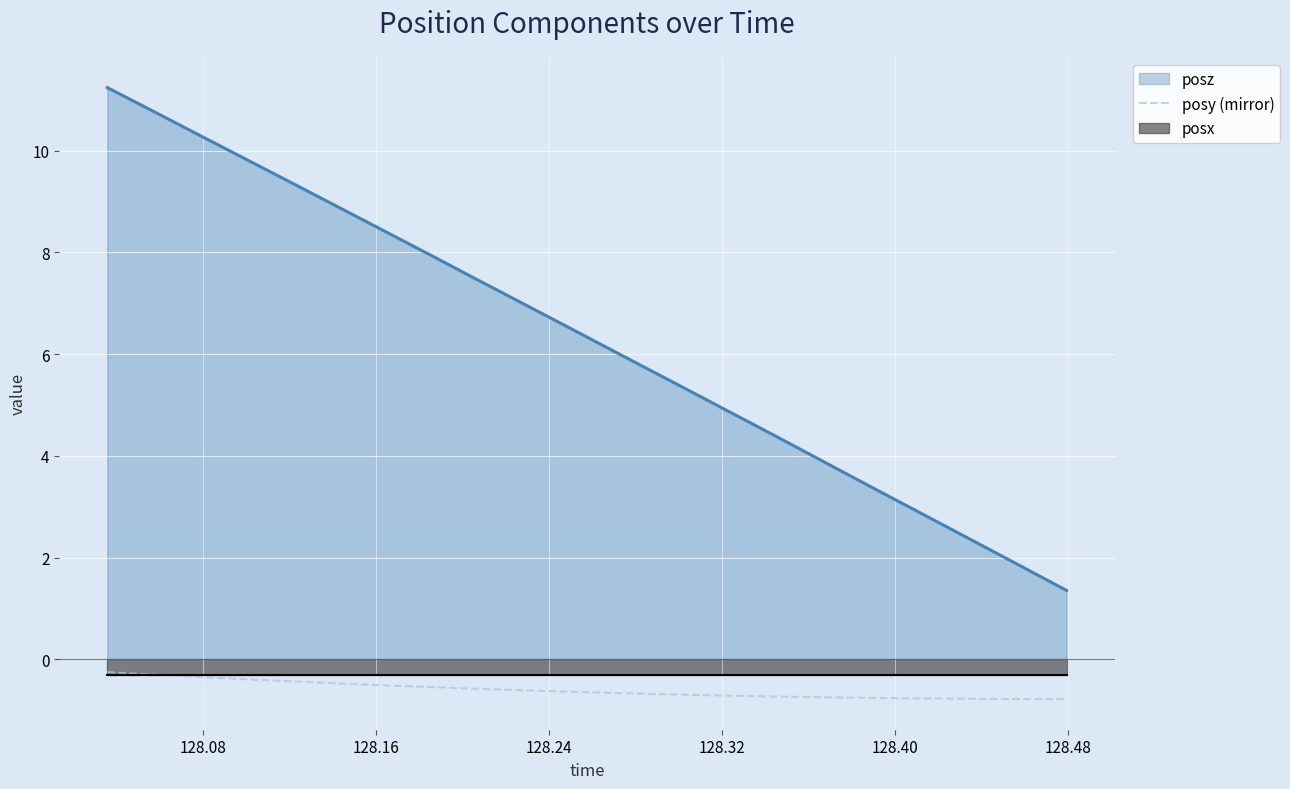

What is the maximum value for posy (mirror)?

-0.3